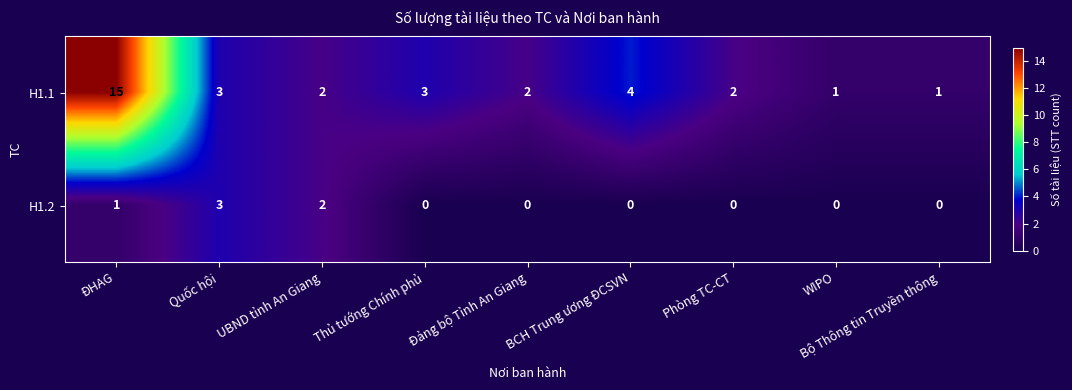

Which series has the largest range (max minus min)?

H1.1